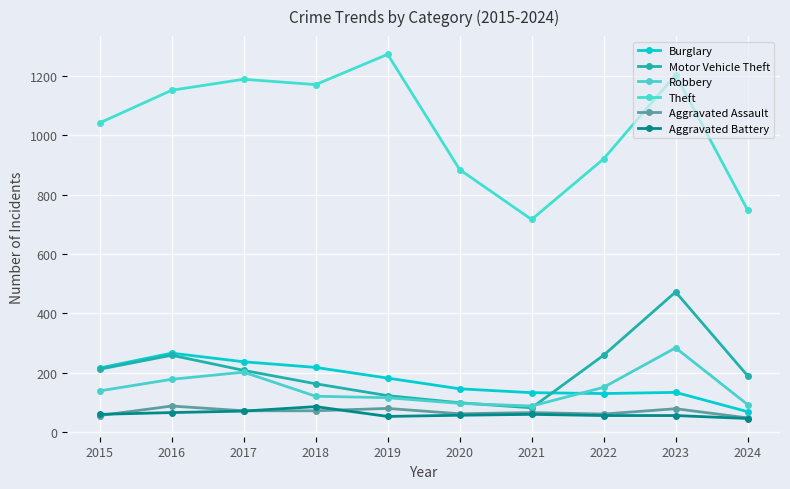

At which label does Robbery reach its minimum?

2021